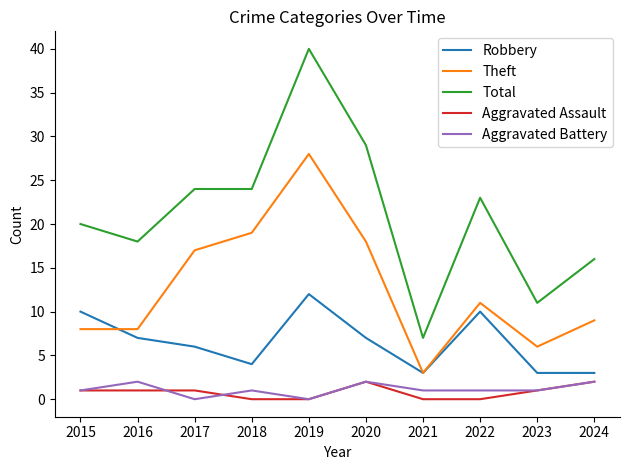

True or false: Total and Theft cross at least once.

False